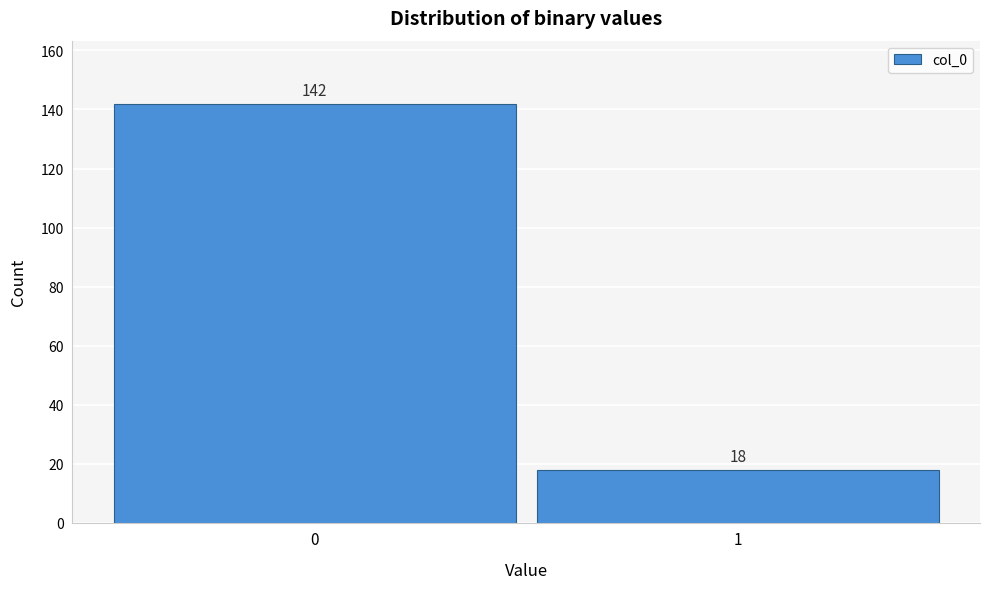

Reading left to right, list all the values displayed in this chart.

0=142	1=18